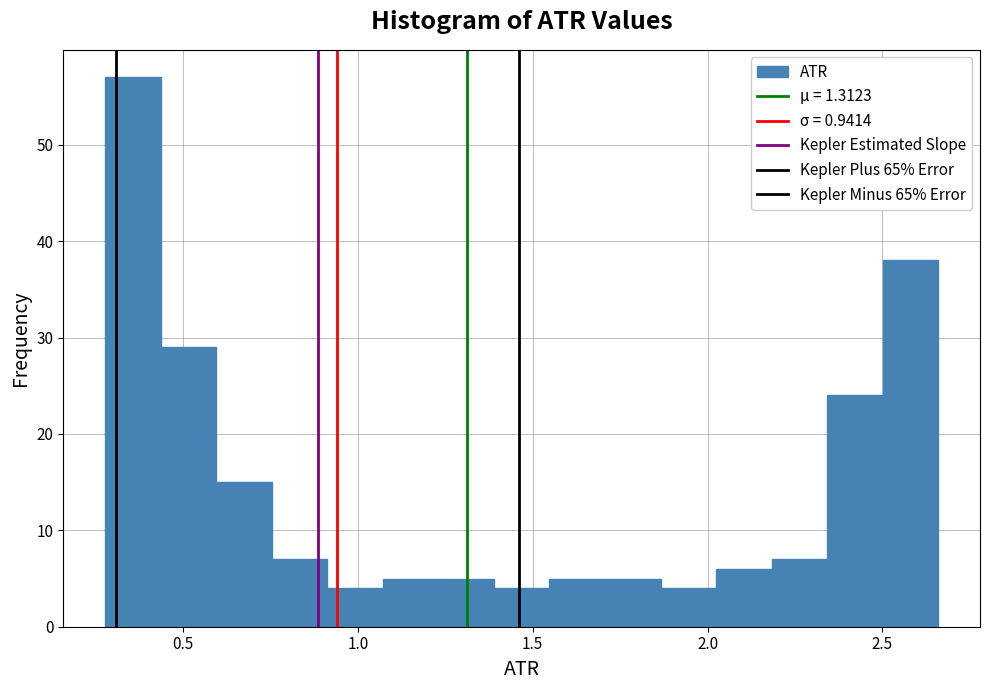

Read against the x-axis, roughly where is the centre of the tallest bar?

0.35